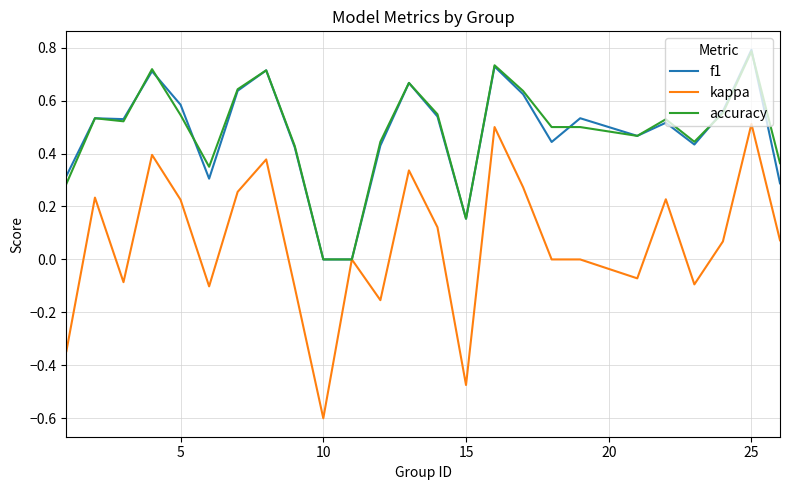

Which series has the largest range (max minus min)?

kappa